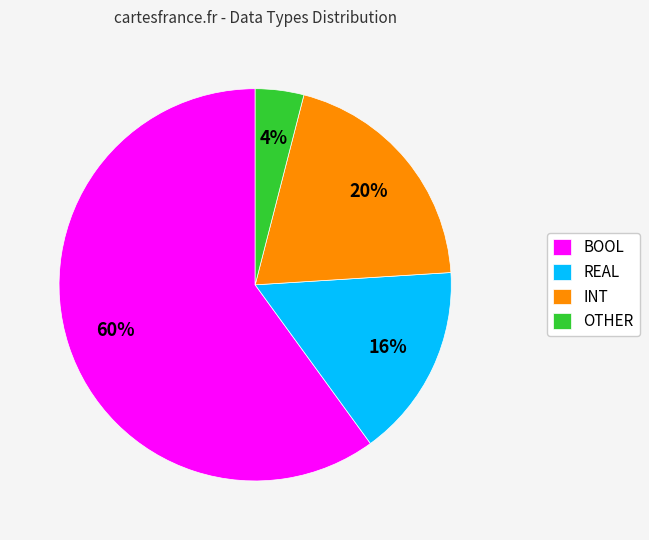

True or false: INT accounts for 20% of the total.

True